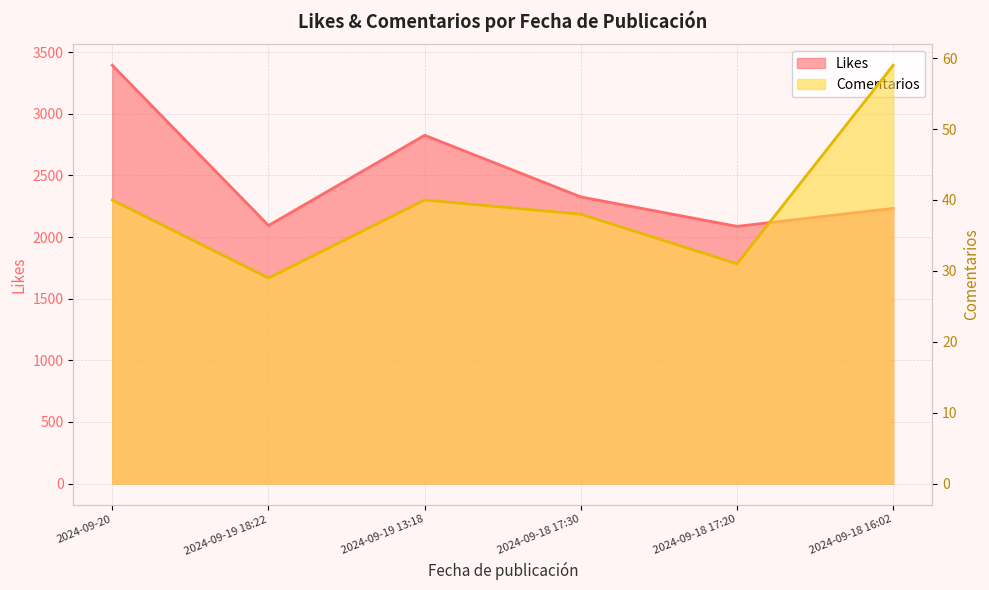

The Likes series shows 3394 at 2024-09-20. True or false?

True